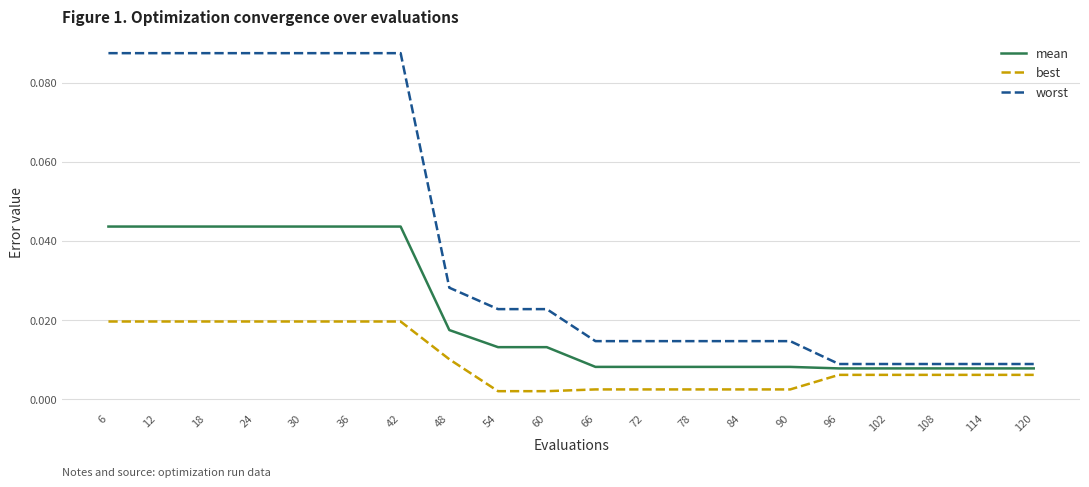

Is the value of worst at 108 greater than the value of mean at 6?

No